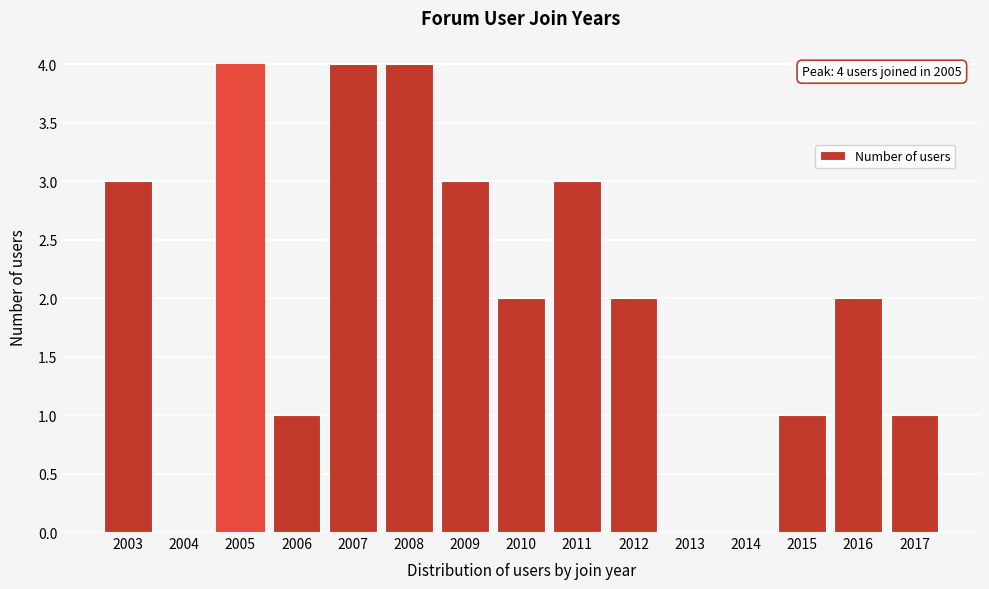

Reading left to right, what are all the values shown in this chart?

2003=3	2004=0	2005=4	2006=1	2007=4	2008=4	2009=3	2010=2	2011=3	2012=2	2013=0	2014=0	2015=1	2016=2	2017=1